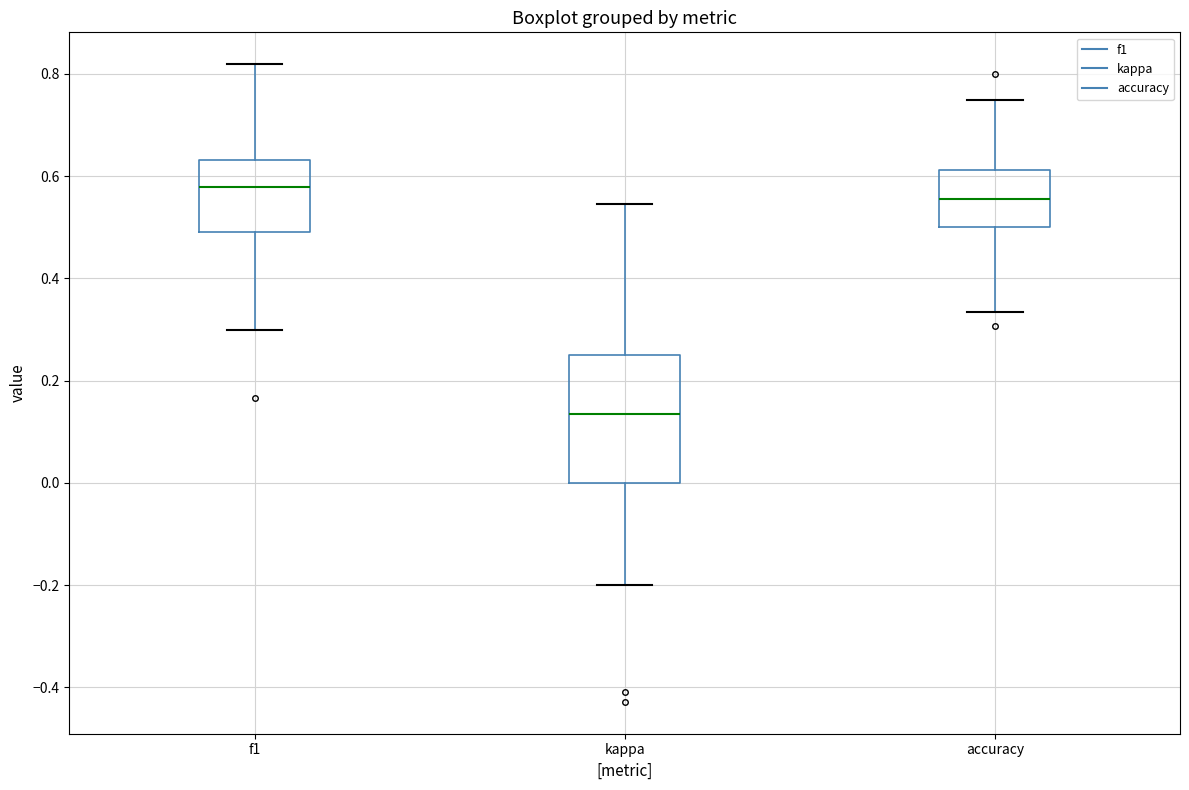

Which box is the tallest, from its lower edge to its upper edge?

kappa